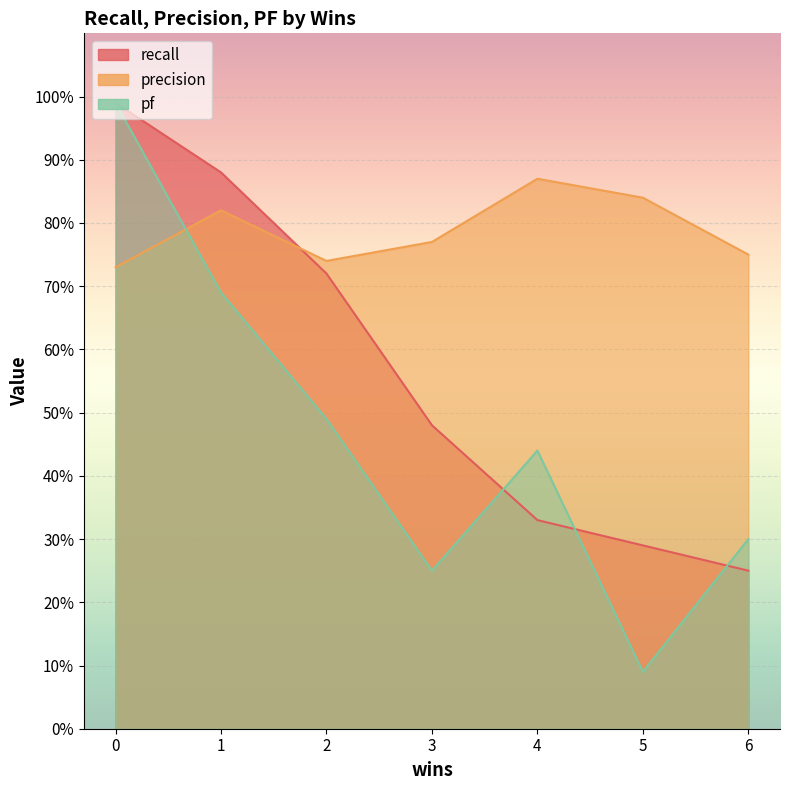

The recall series shows 0.7 at 2. True or false?

True